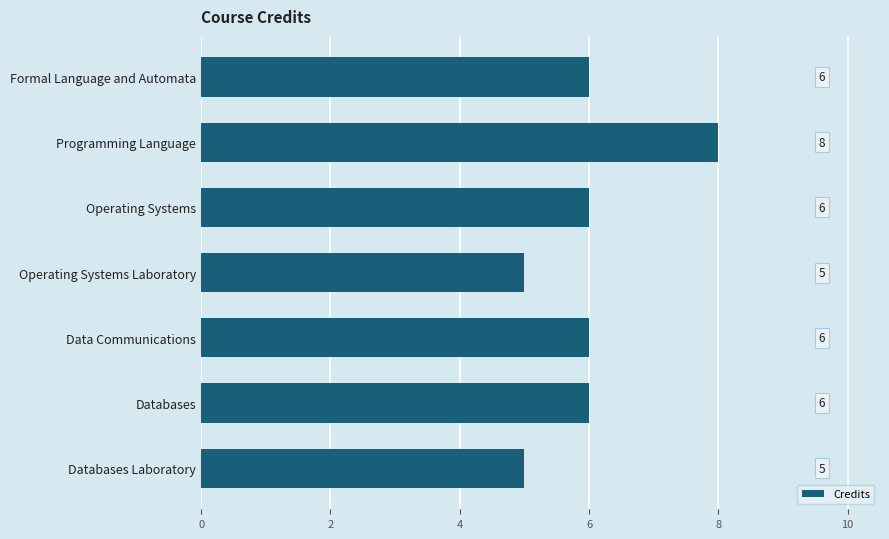

Read the value at Programming Language.

8